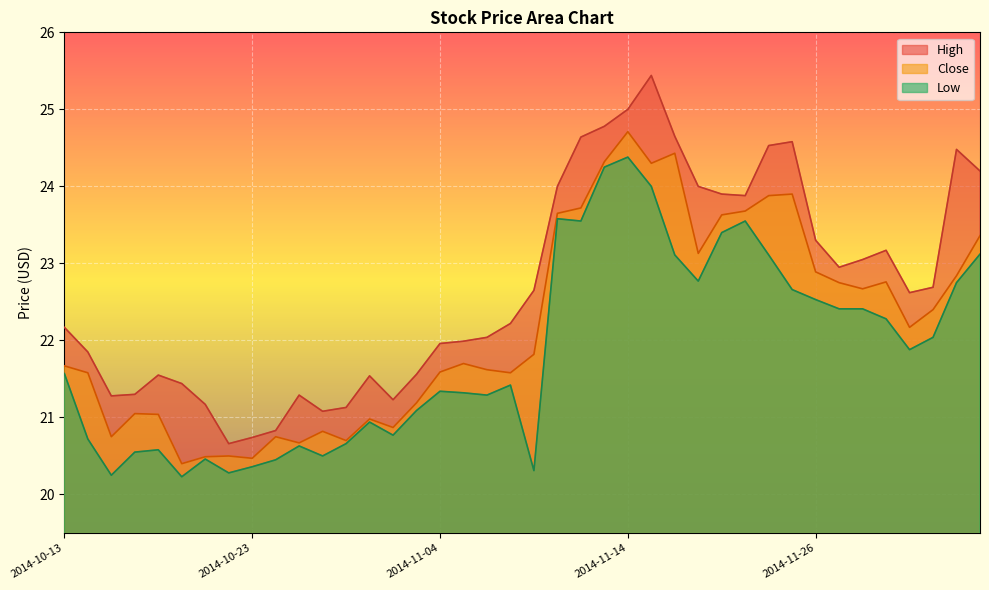

True or false: Low and Close cross at least once.

False